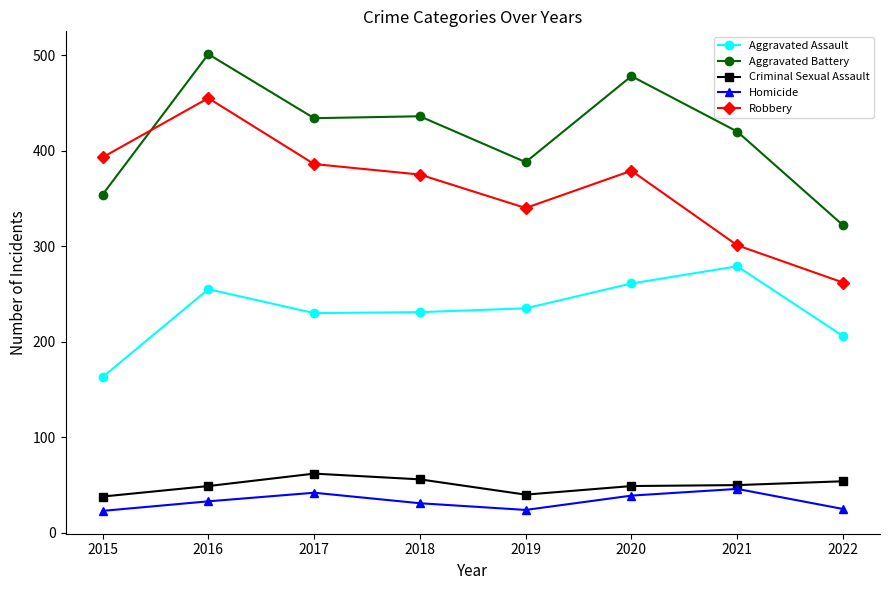

Rank the series by their maximum value, from highest to lowest.

Aggravated Battery, Robbery, Aggravated Assault, Criminal Sexual Assault, Homicide